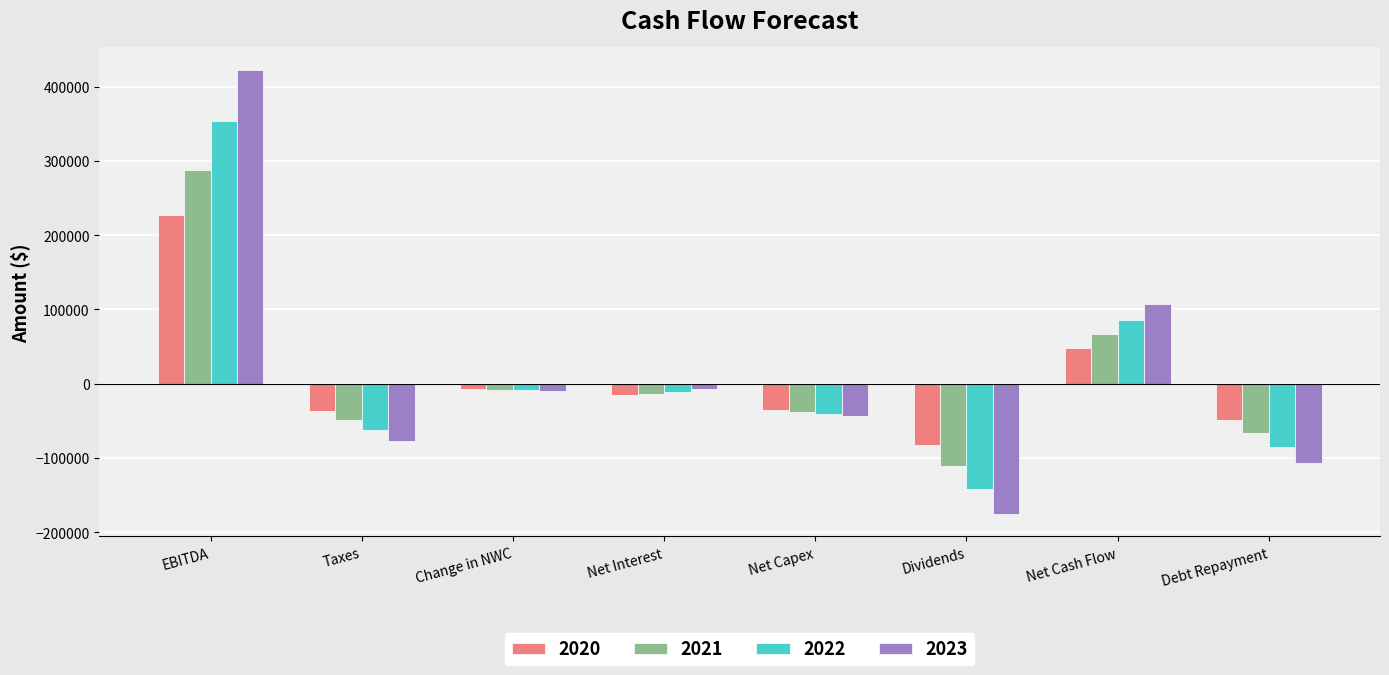

How many series are shown in this chart?

4